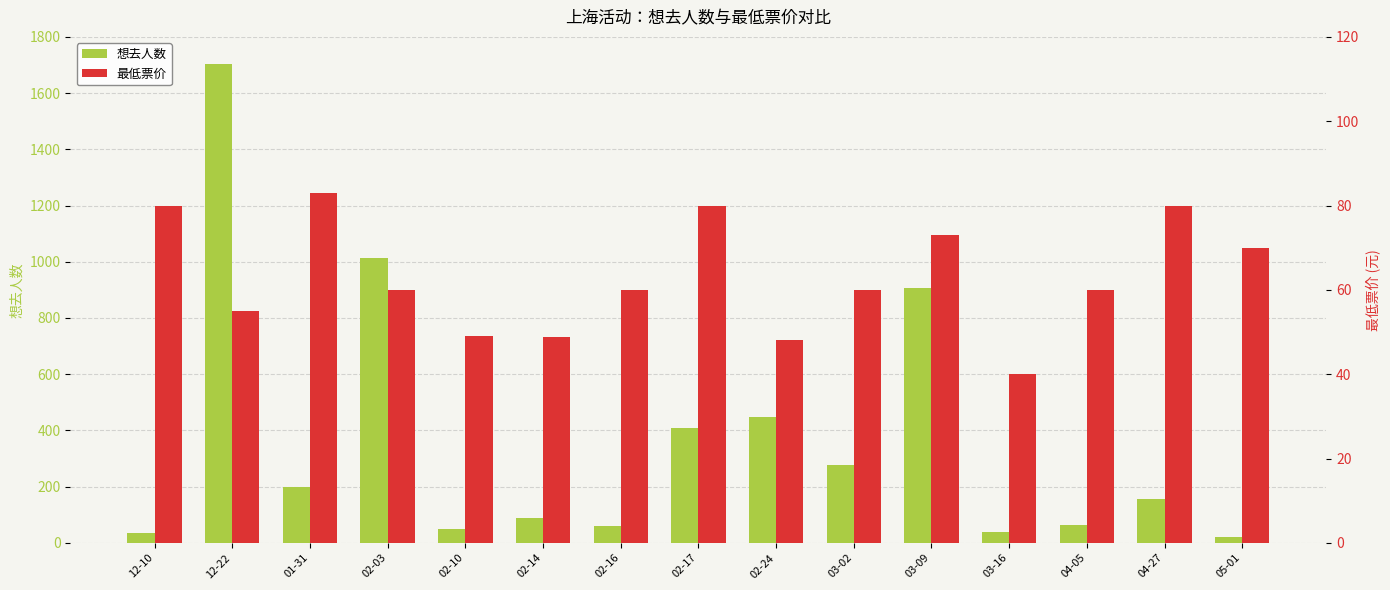

What is the value of the 想去人数 bar at the 10th from the left?

277.0